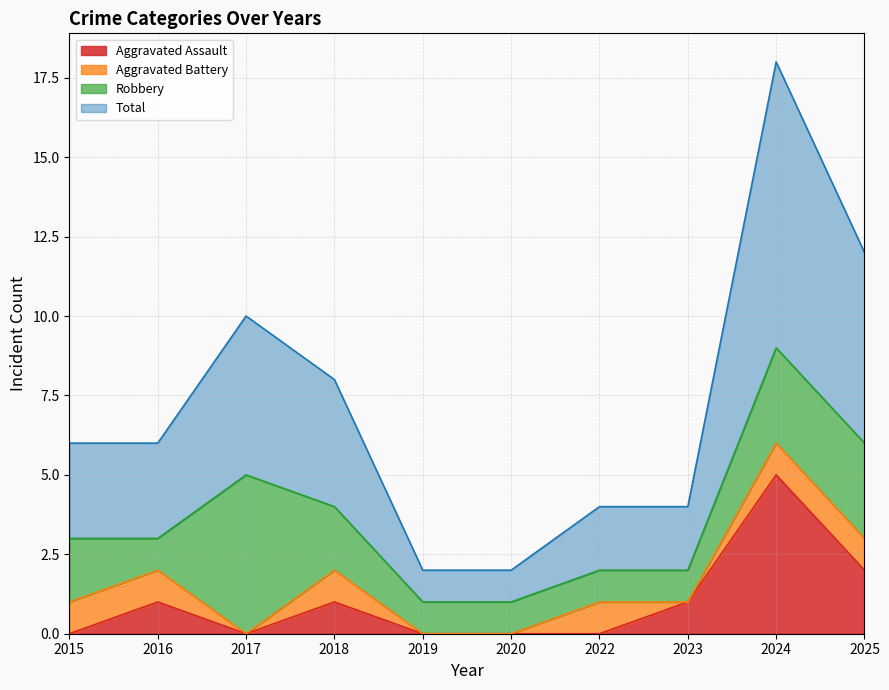

At which category is the sum across all series the highest?

2024